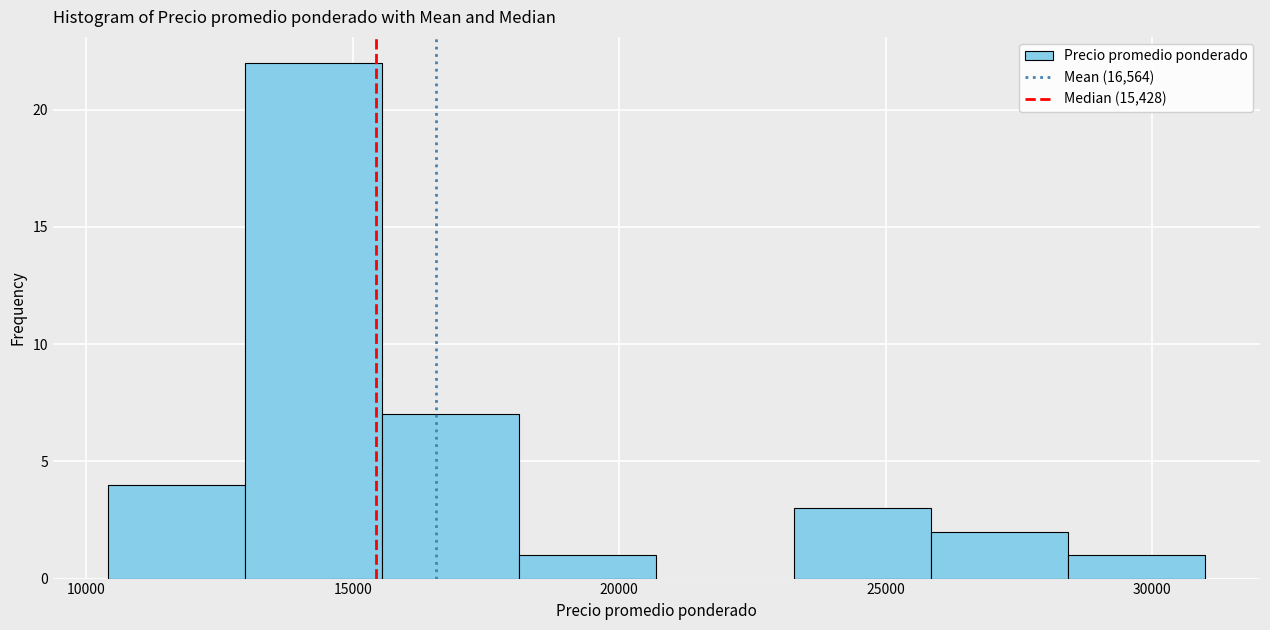

Reading left to right, list every bar in this chart as the range it spans on the x-axis followed by its height. Neither the bar edges nor the heights are printed on the chart, so give them approximately, as read against the axes.

10500 to 13000: 4
13000 to 15500: 22
15500 to 18000: 7
18000 to 20500: 1
20500 to 23500: 0
23500 to 26000: 3
26000 to 28500: 2
28500 to 31000: 1